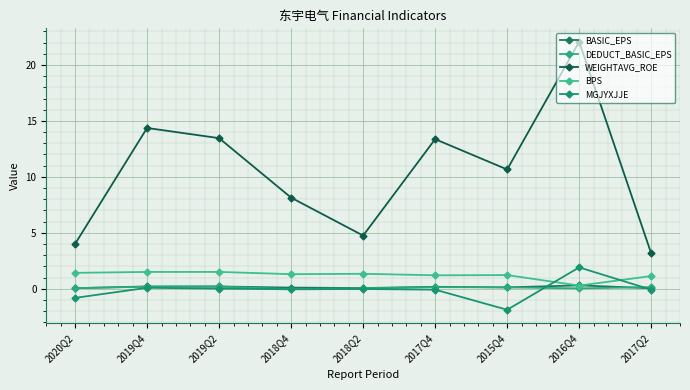

How many data points does each series have?

9